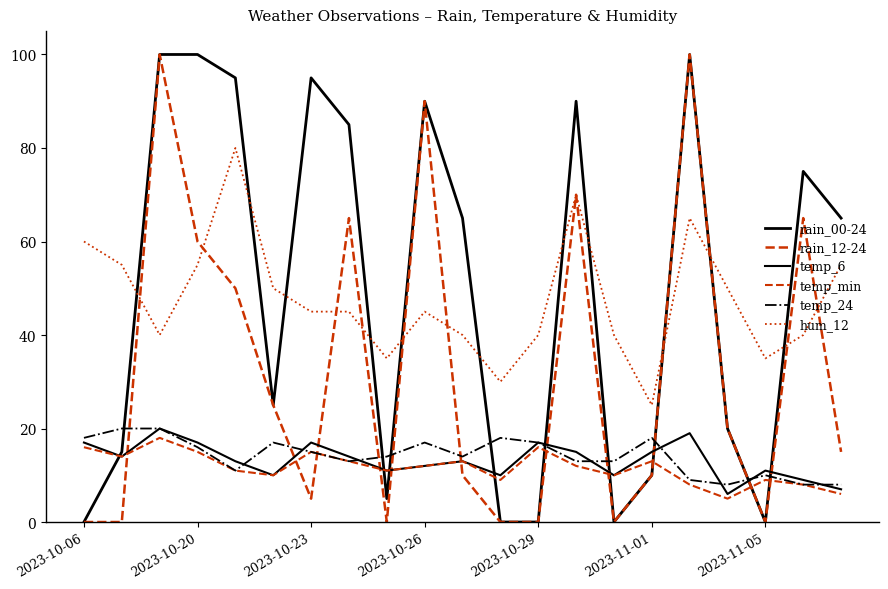

Is this an area chart (filled region under the line)?

No